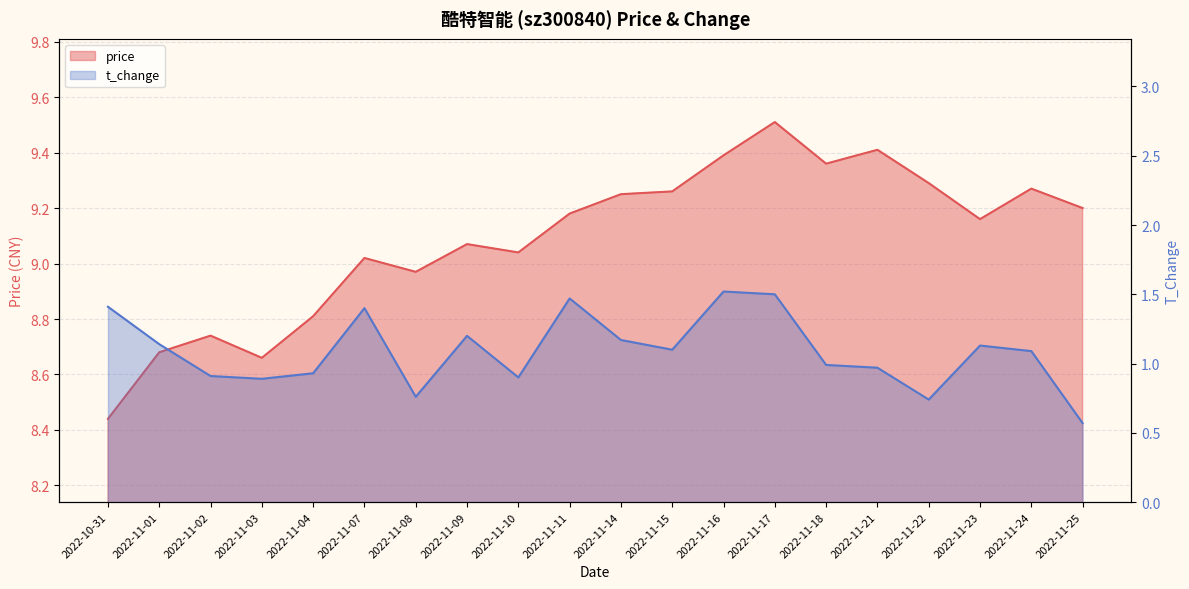

Is the value of price at 2022-11-18 greater than the value of t_change at 2022-11-07?

Yes